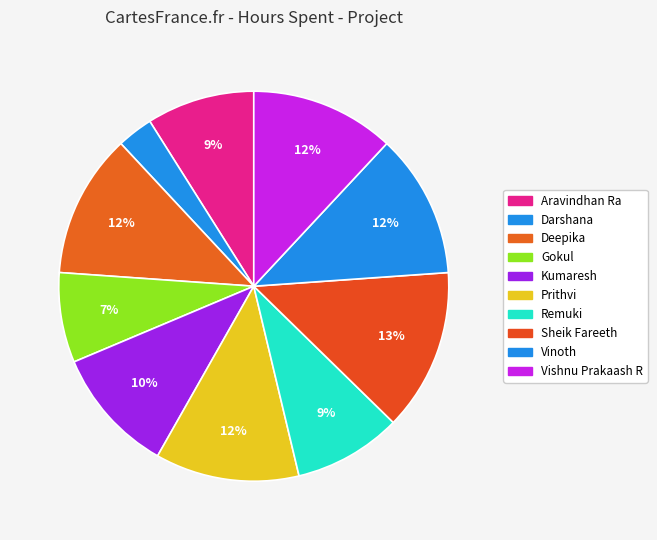

Which has a higher value, Darshana or Vishnu Prakaash R?

Vishnu Prakaash R